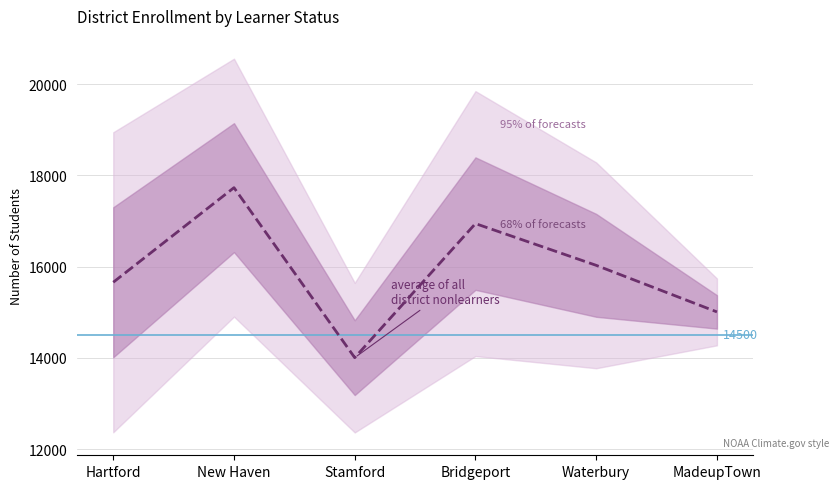

What is the minimum value shown in the chart?

14003